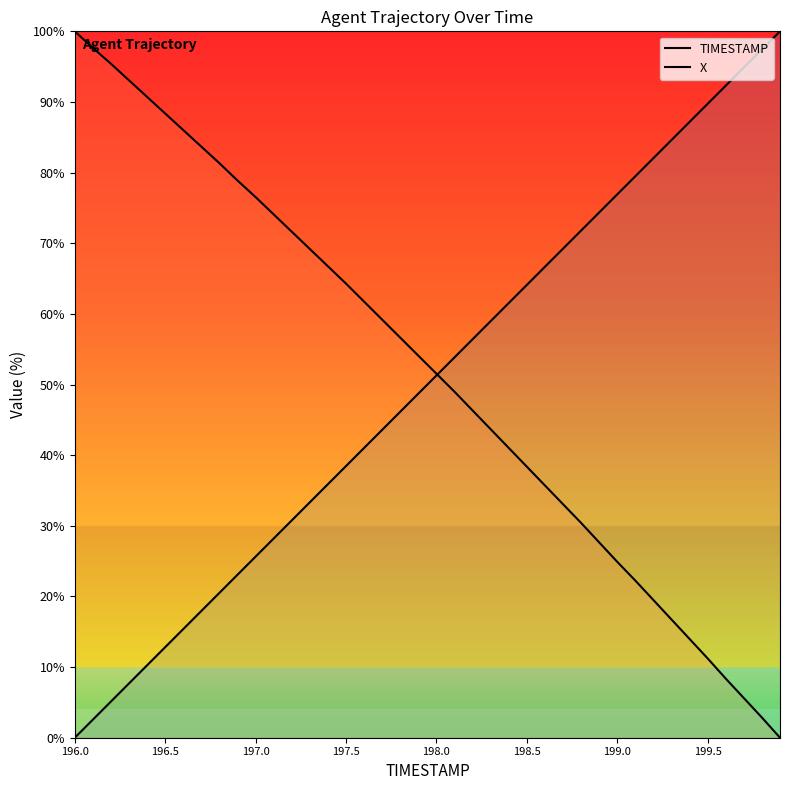

At how many categories does at least one series exceed 68?

27